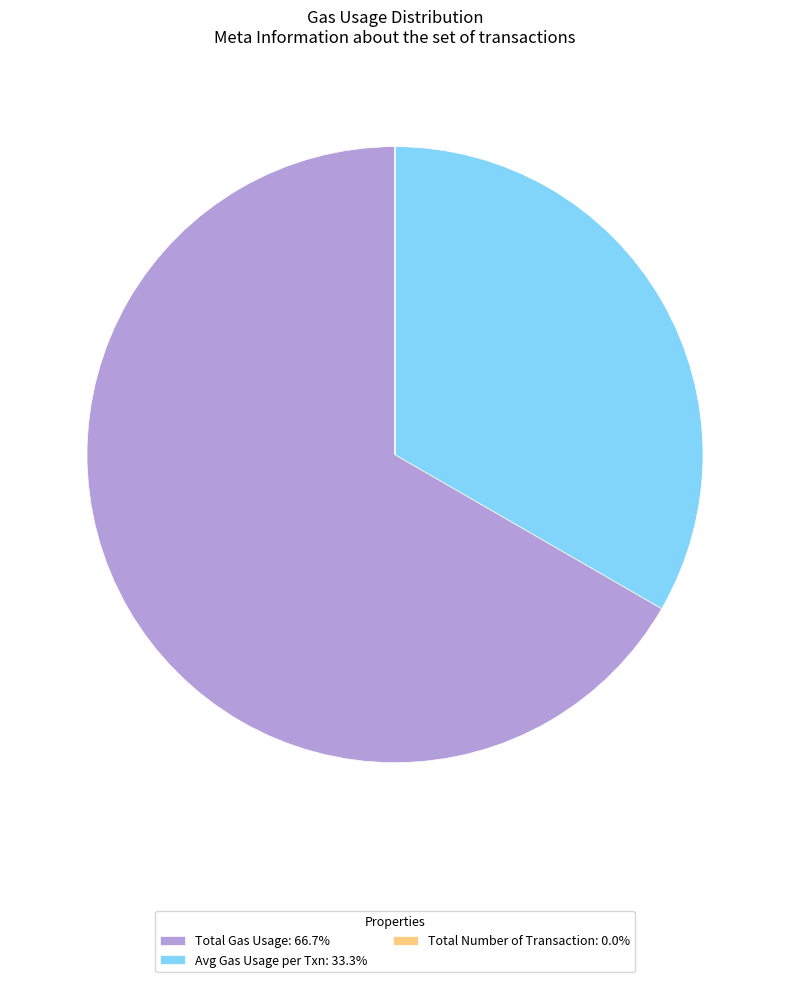

What is the majority slice?

Total Gas Usage